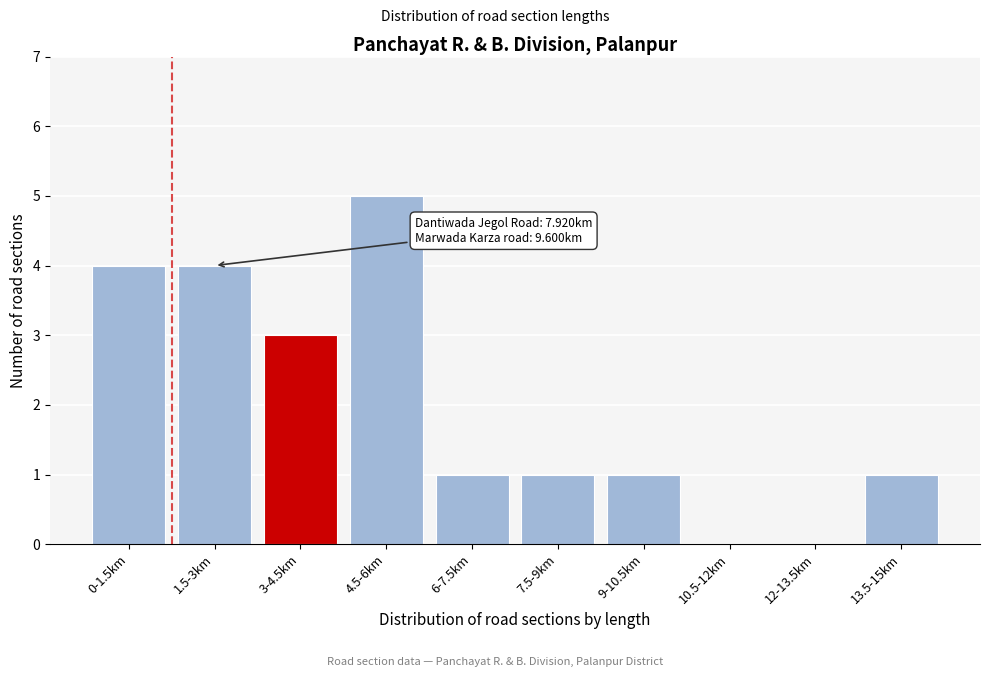

Reading left to right, transcribe all the data shown in this chart.

0-1.5km=4	1.5-3km=4	3-4.5km=3	4.5-6km=5	6-7.5km=1	7.5-9km=1	9-10.5km=1	10.5-12km=0	12-13.5km=0	13.5-15km=1